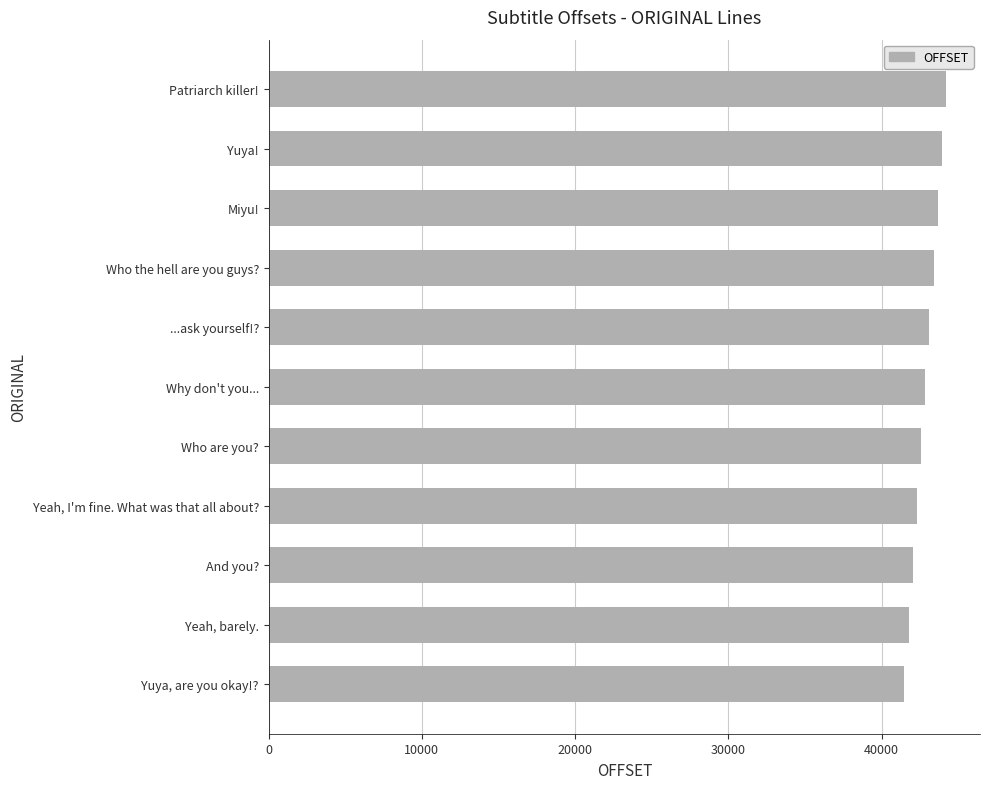

What is the ratio of the value at Why don't you... to the value at Who the hell are you guys??

1.0